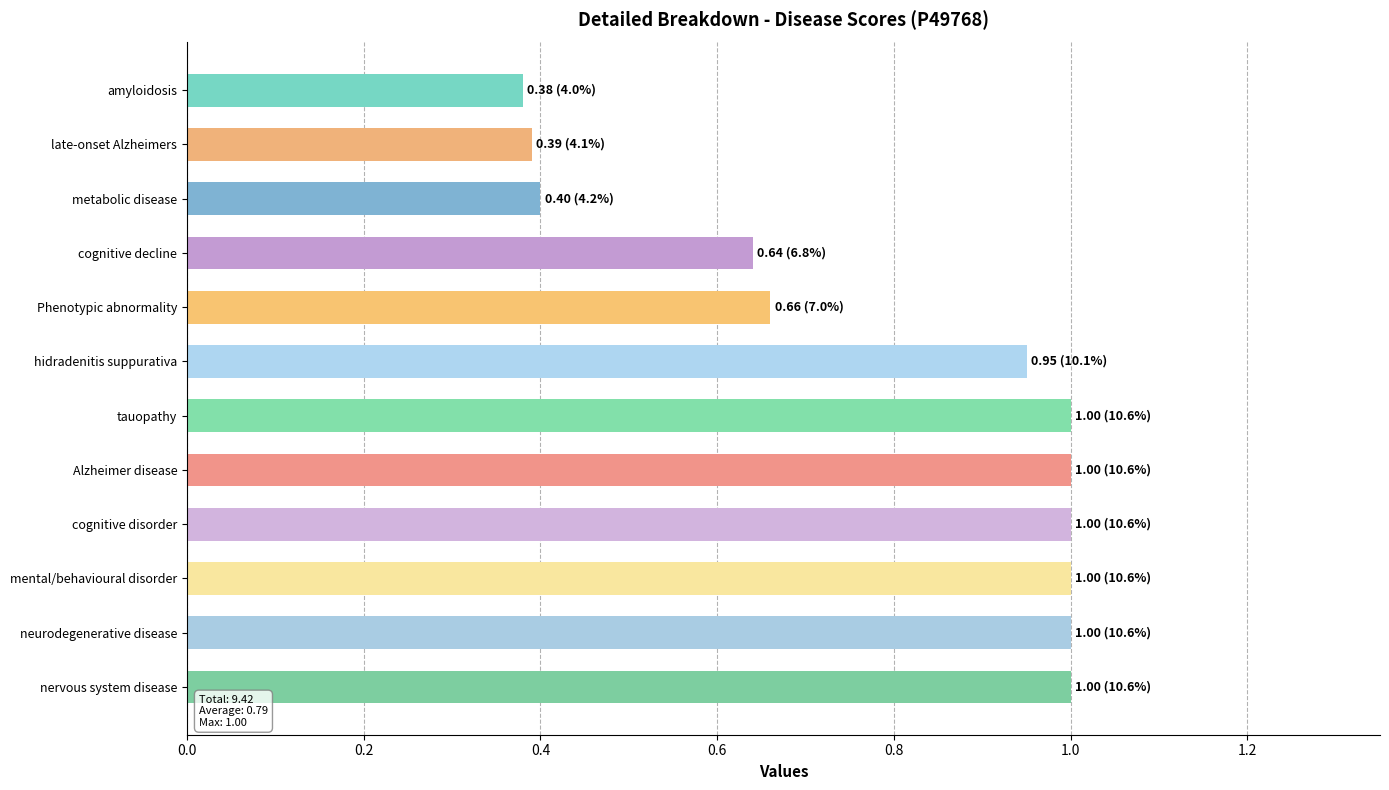

What is the difference between the values at Alzheimer disease and Phenotypic abnormality?

0.3